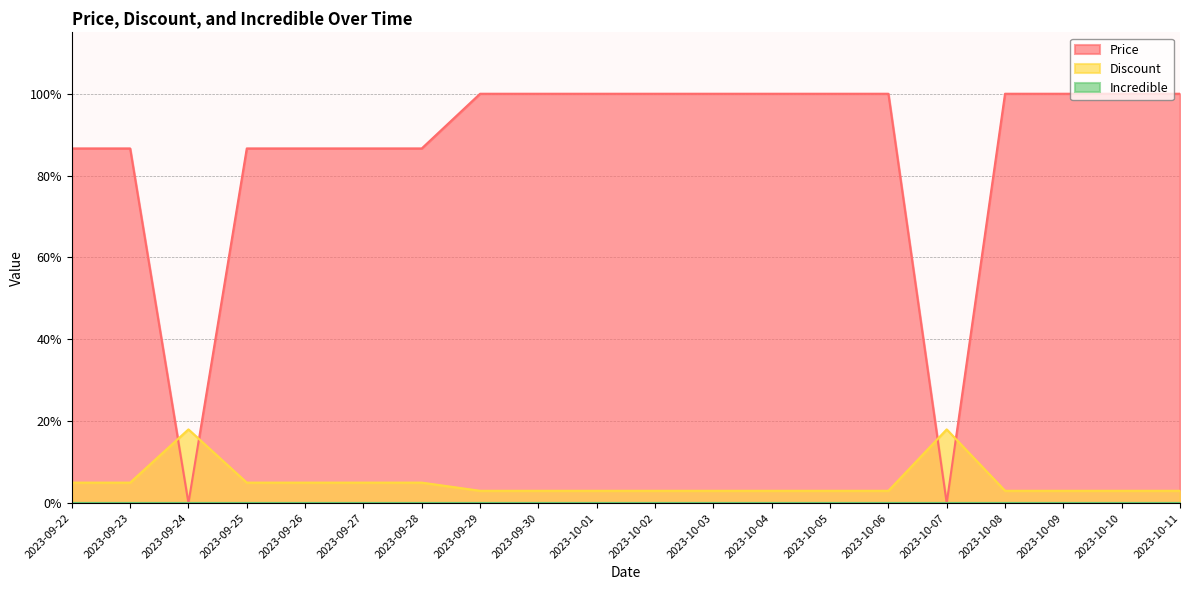

True or false: Discount and Price intersect in this chart.

True